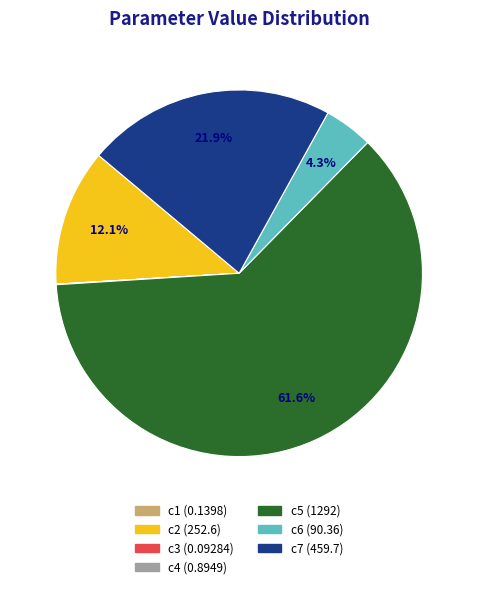

Is the sum of c6 and c5 greater than half?

Yes